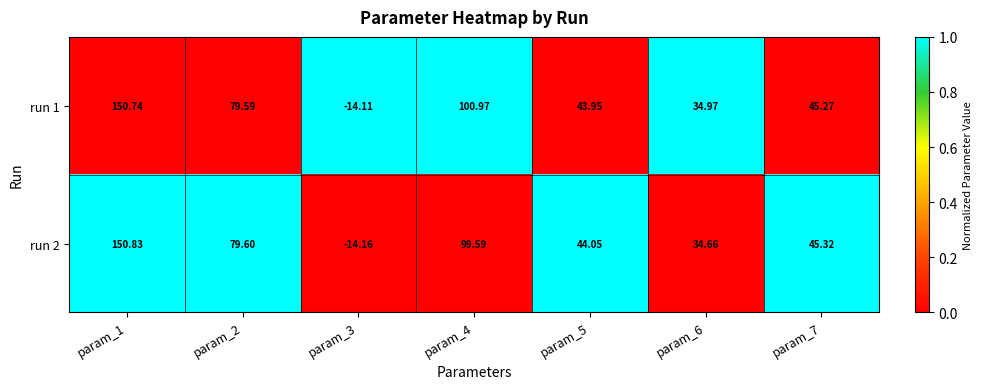

Between param_4 and param_7, which series saw the biggest shift?

run 1